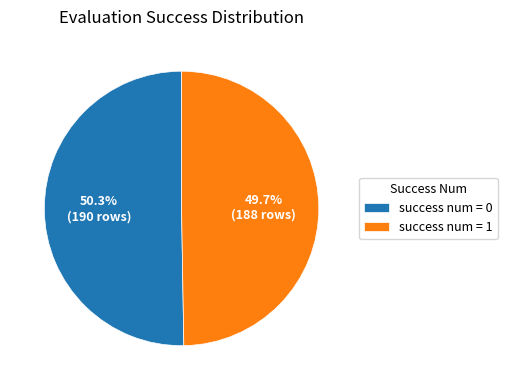

Count the number of slices in the pie.

2